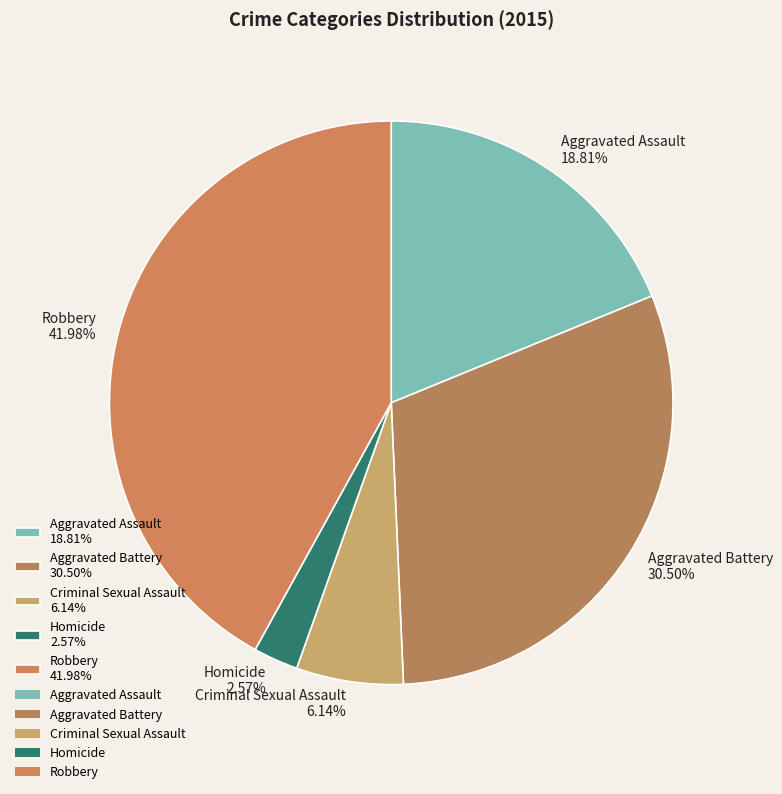

What is the smallest slice in the pie chart?

Homicide